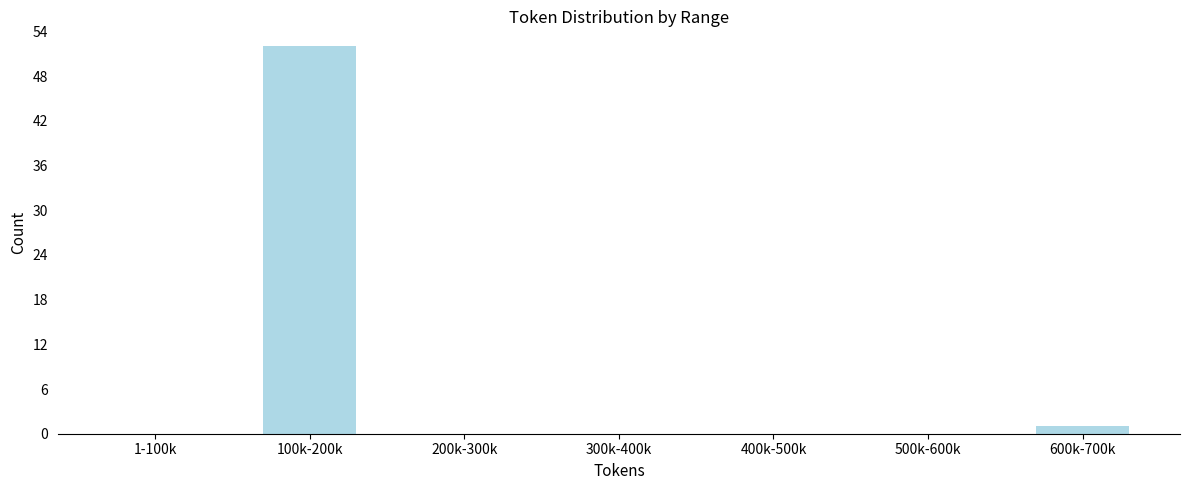

Reading right to left, list all the values displayed in this chart.

600k-700k=1	500k-600k=0	400k-500k=0	300k-400k=0	200k-300k=0	100k-200k=52	1-100k=0